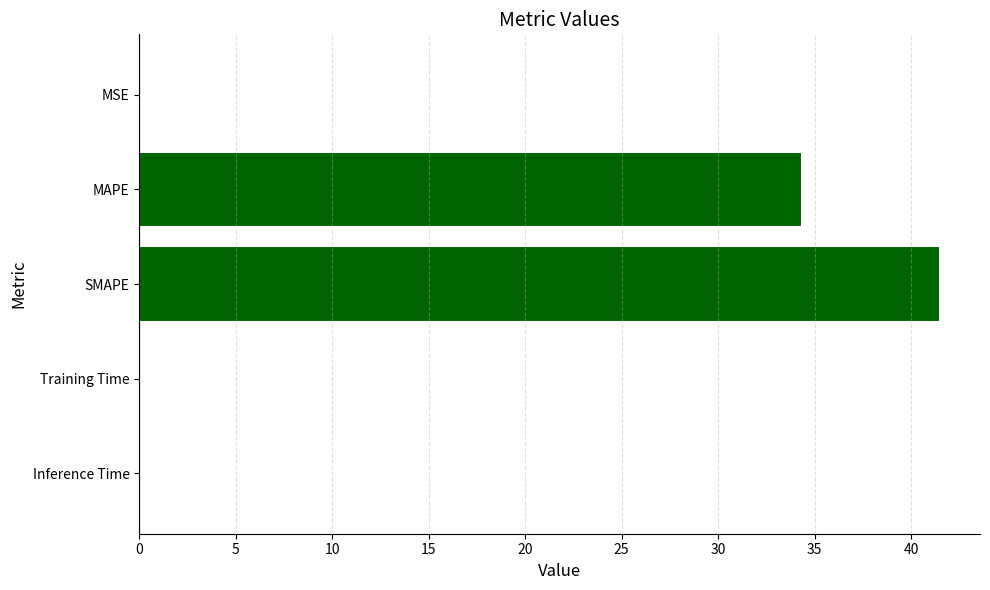

Is it true that the value at SMAPE is 41.5?

True